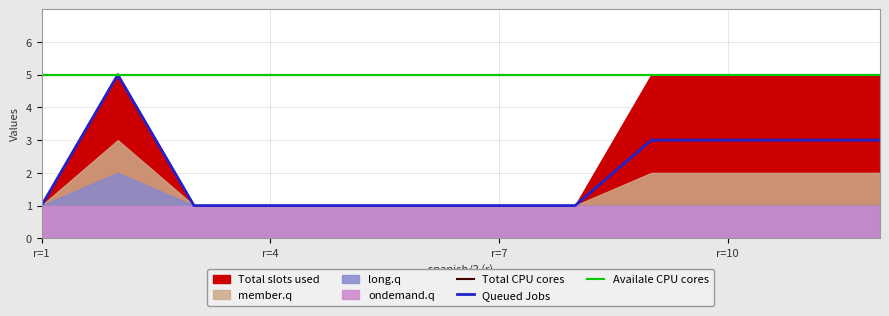

The value of Queued Jobs at r=7 is 1. True or false?

True